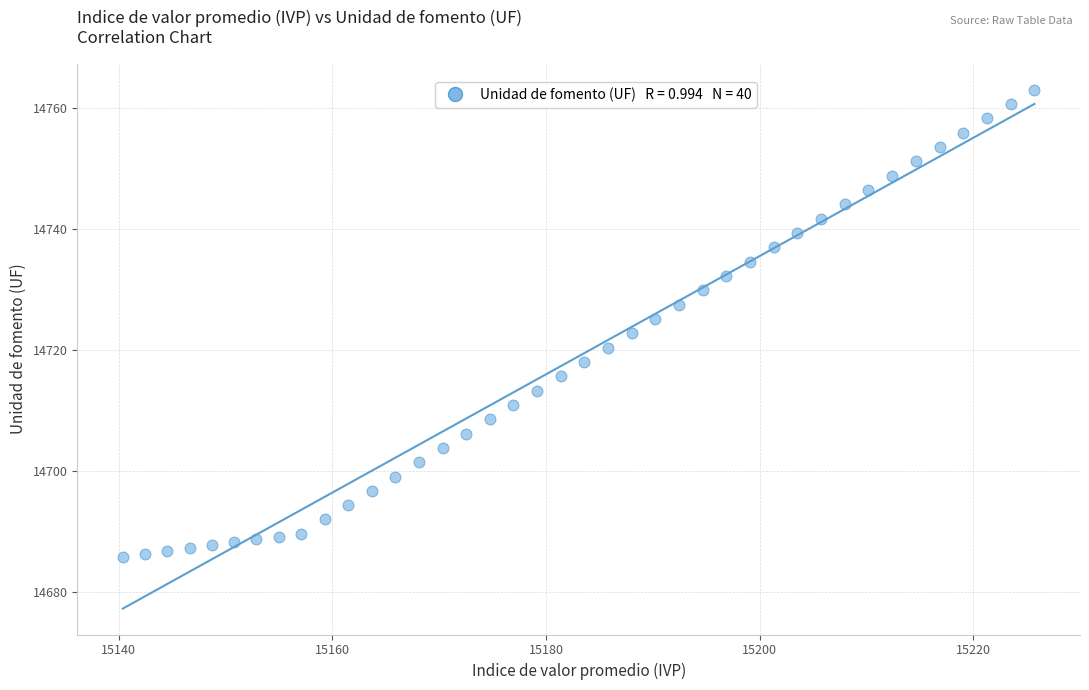

What is the range of X values (max minus min)?

85.3